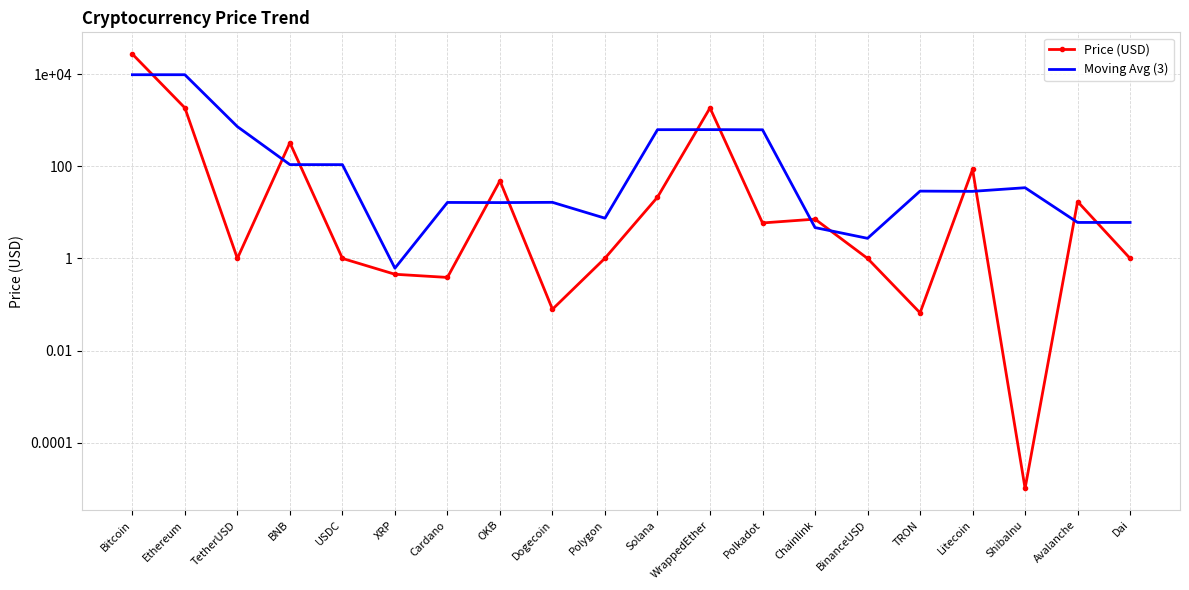

At which label does Price (USD) first exceed 5?

Bitcoin